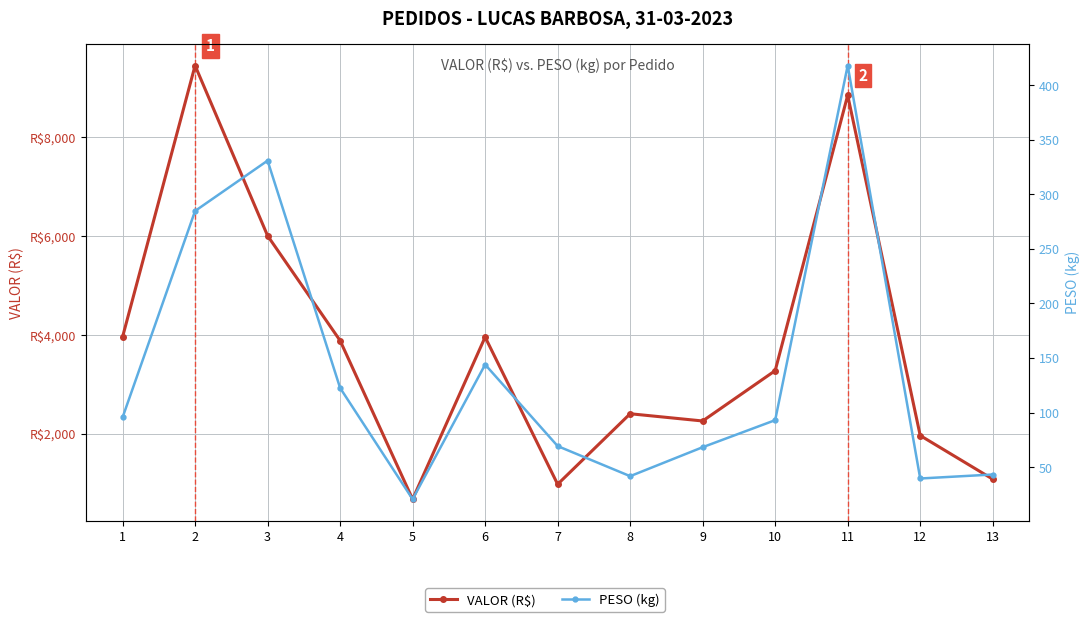

What is the difference between the maximum and minimum values in the PESO (kg) series?

397.3